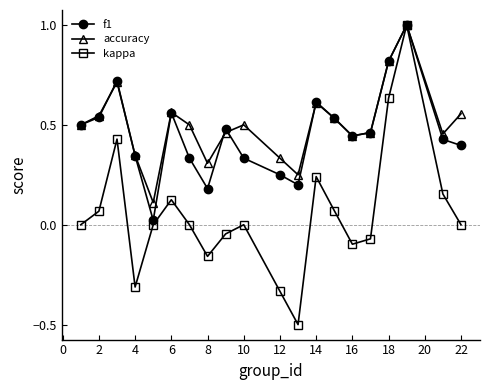

Is this an area chart (filled region under the line)?

No